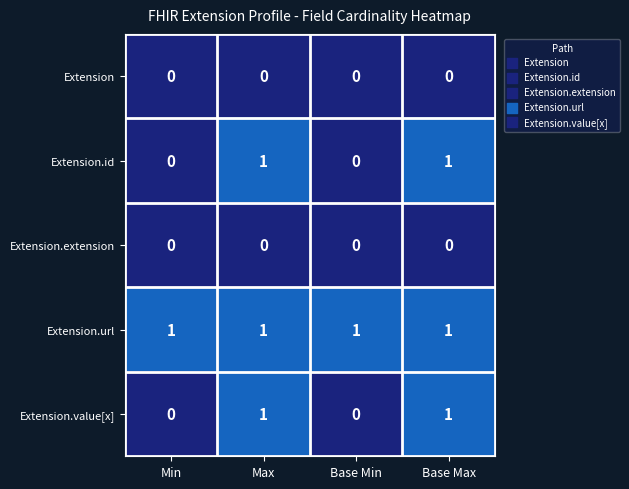

Count the Extension.id values in the range 0 to 1.

4